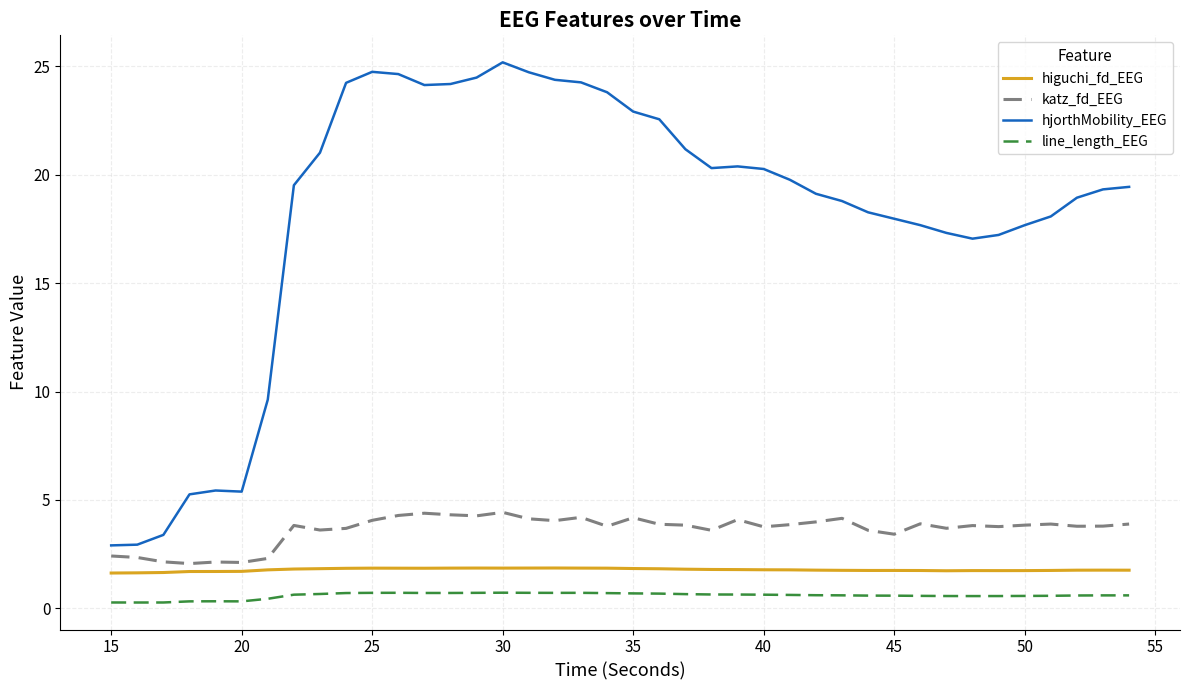

True or false: higuchi_fd_EEG and hjorthMobility_EEG intersect in this chart.

False